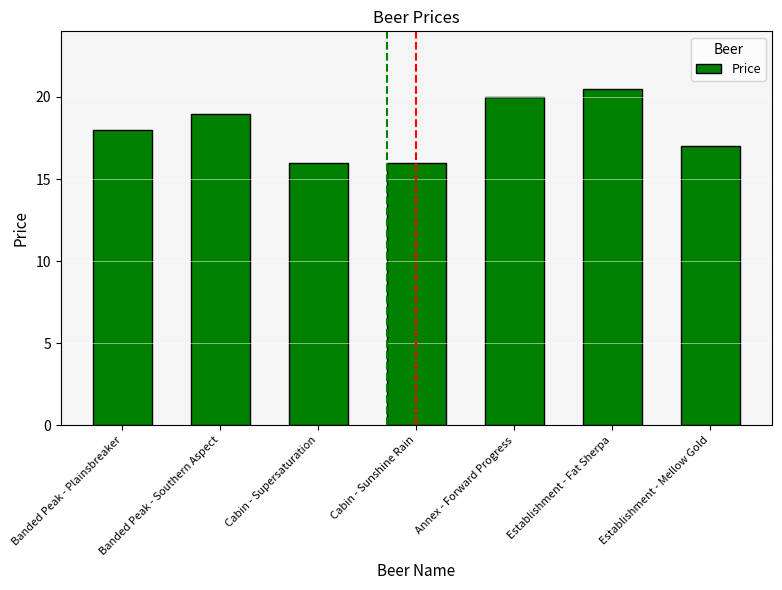

Count the number of data series in this chart.

1